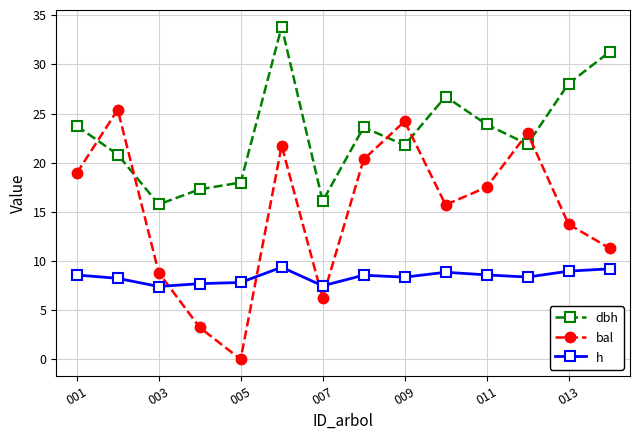

How many lines are shown in the chart?

3